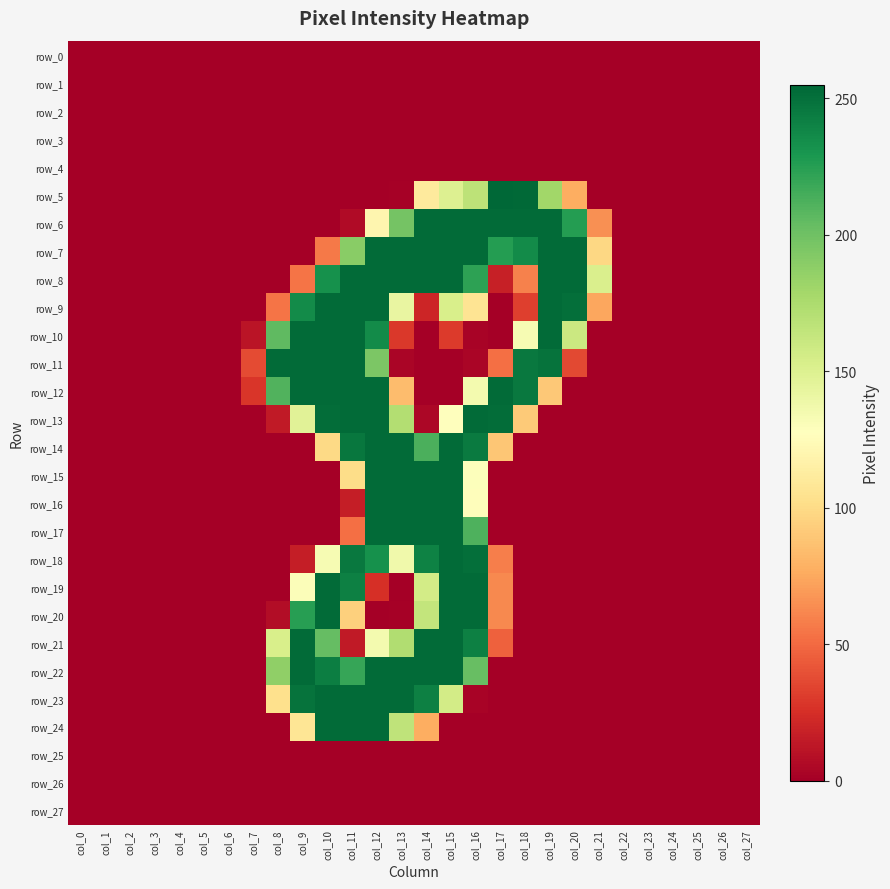

Is the value of row_19 at col_15 greater than the value of row_3 at col_9?

Yes